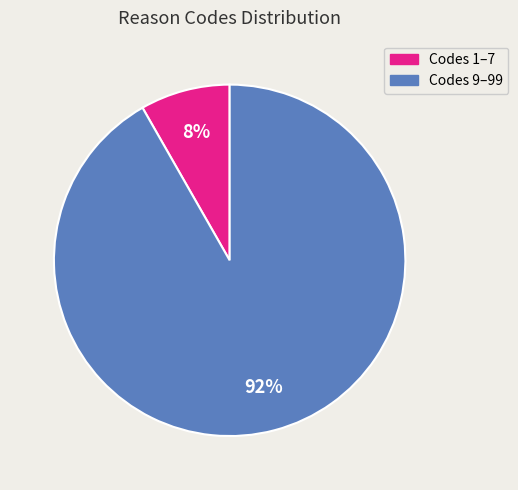

Is there a majority slice in this chart?

Yes